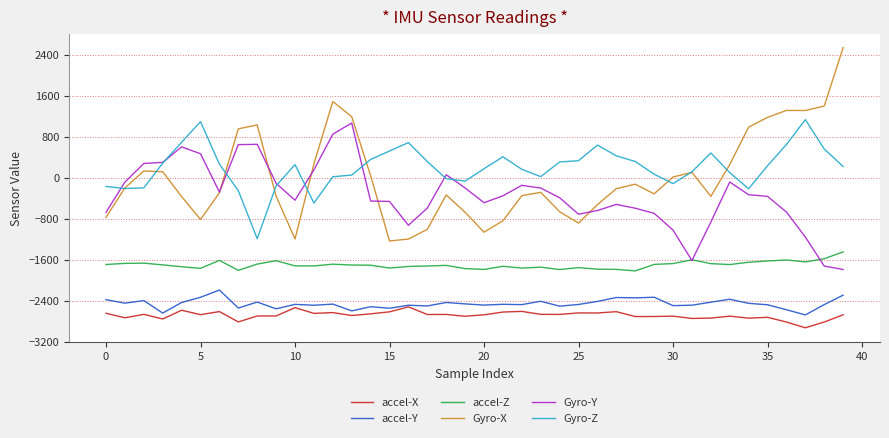

True or false: Gyro-X and accel-X intersect in this chart.

False